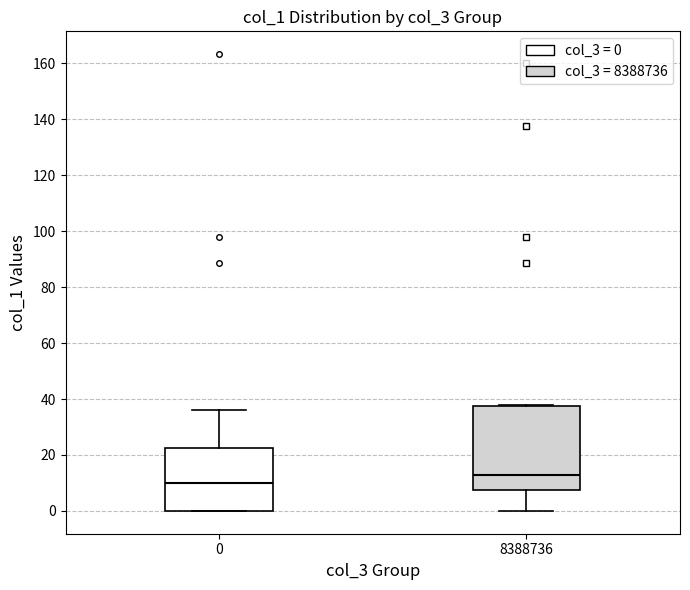

Where does the upper whisker of the box at x = 0 end on the y-axis? The values are not printed on the chart, so give them approximately, as read against the axis.

36